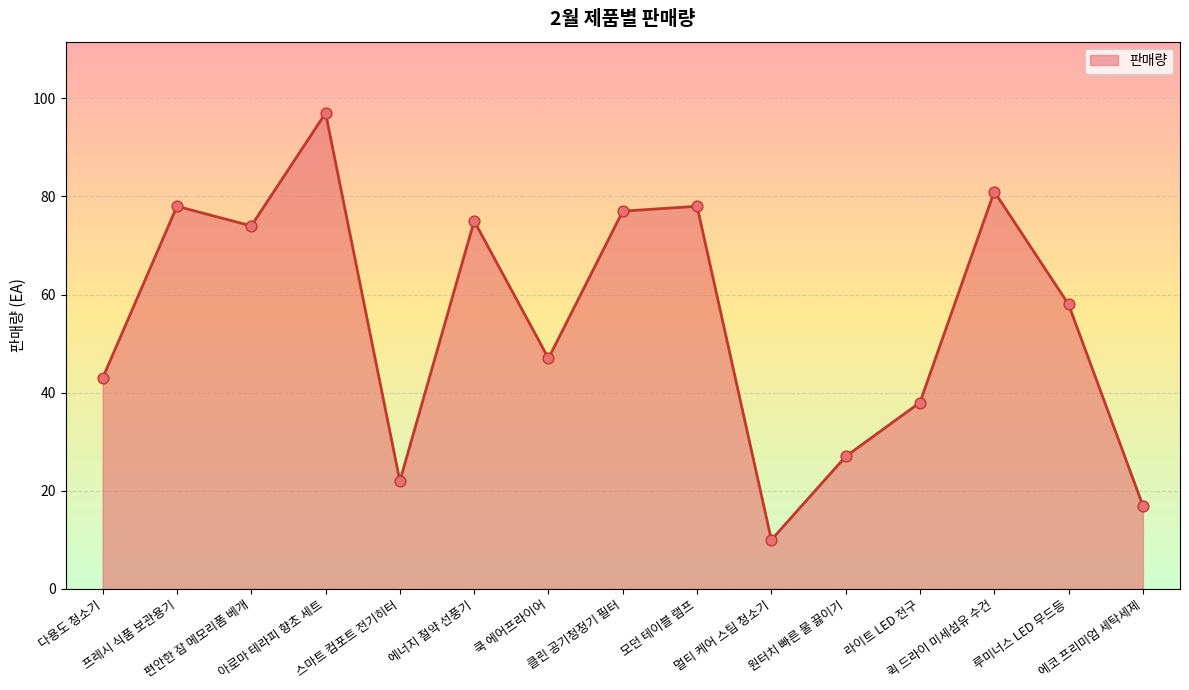

Between 쿡 에어프라이어 and 멀티 케어 스팀 청소기, which is larger?

쿡 에어프라이어